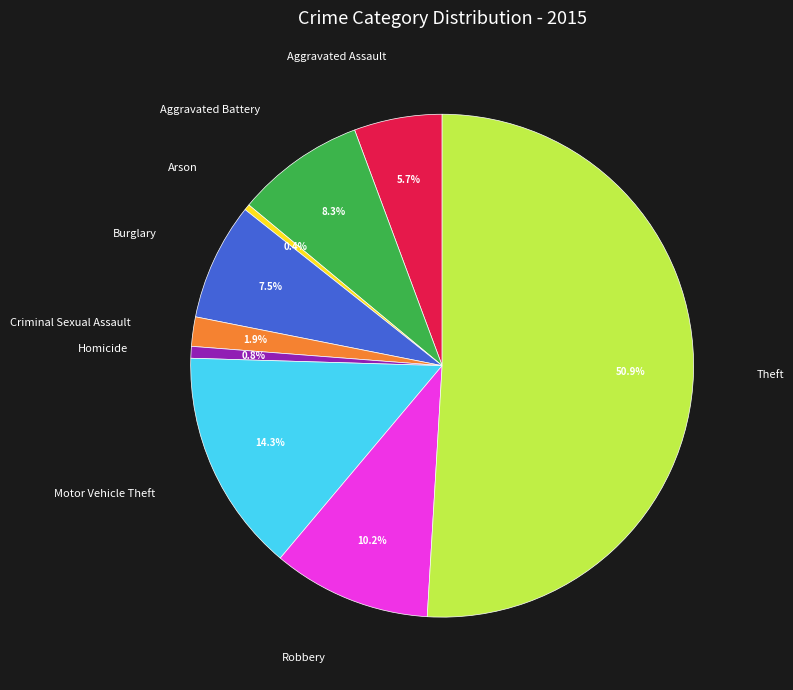

Which has a higher value, Robbery or Criminal Sexual Assault?

Robbery